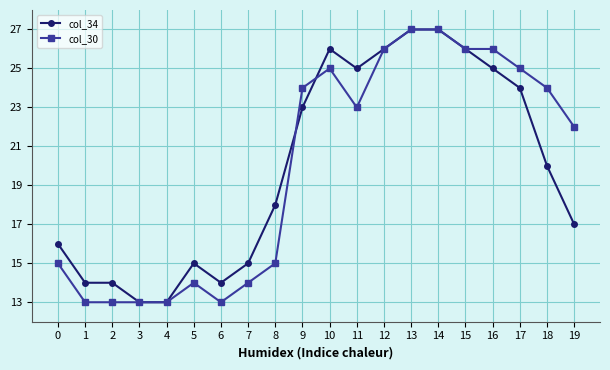

True or false: col_30 has more than 1 interior local peaks.

True